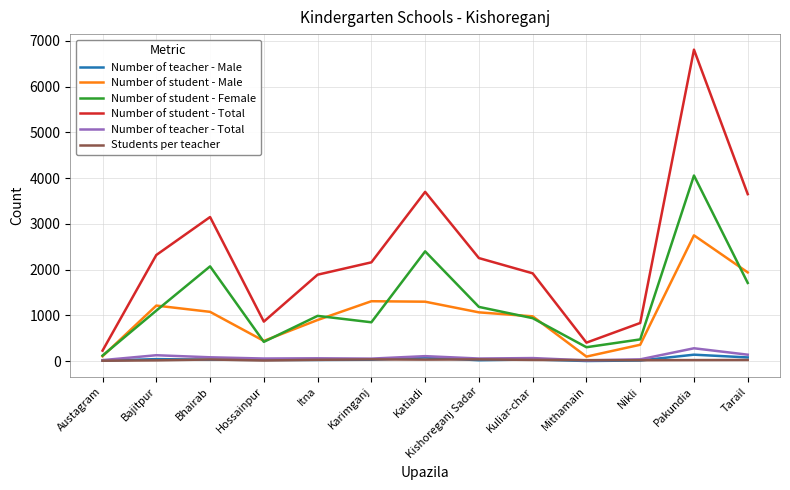

Which series changed the most between Austagram and Kishoreganj Sadar?

Number of student - Total